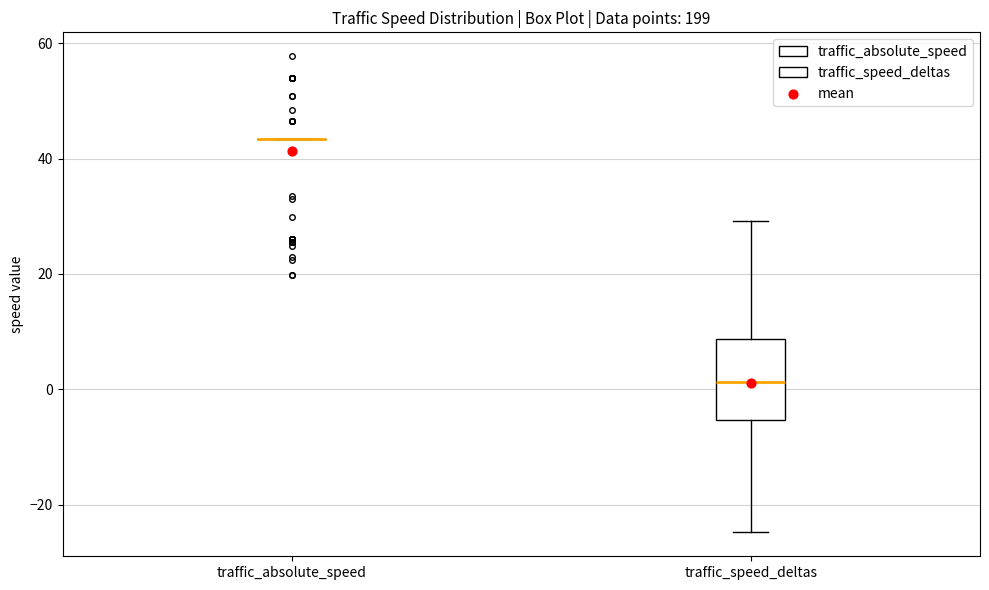

Reading left to right, read every box against the y-axis: the position of its median line, the range the box covers, and the ends of its whiskers. The values are not printed on the chart, so give them approximately, as read against the axis.

traffic_absolute_speed: box collapsed to a line at 44, whiskers 44 to 44
traffic_speed_deltas: median 2, box -6 to 8, whiskers -24 to 30